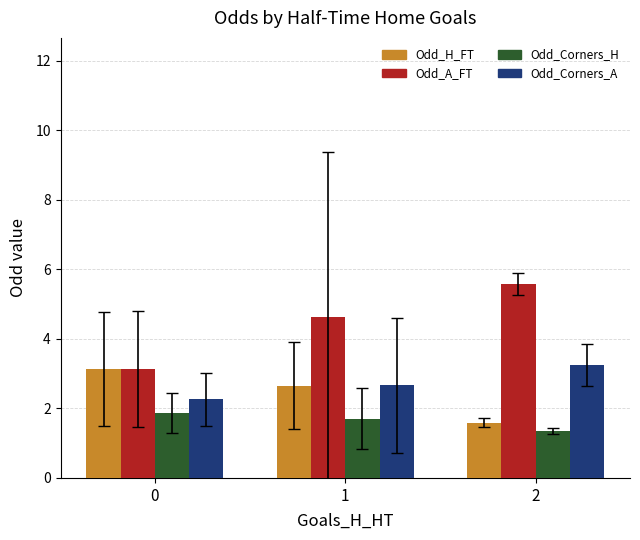

How many bars are there in total?

12